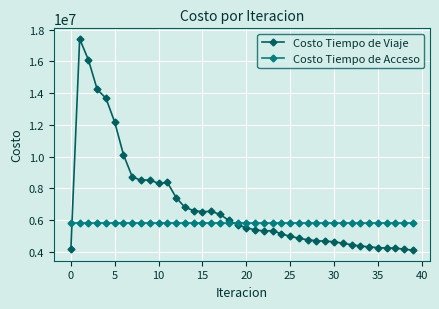

What is the average value of the Costo Tiempo de Acceso series?

5794130.4